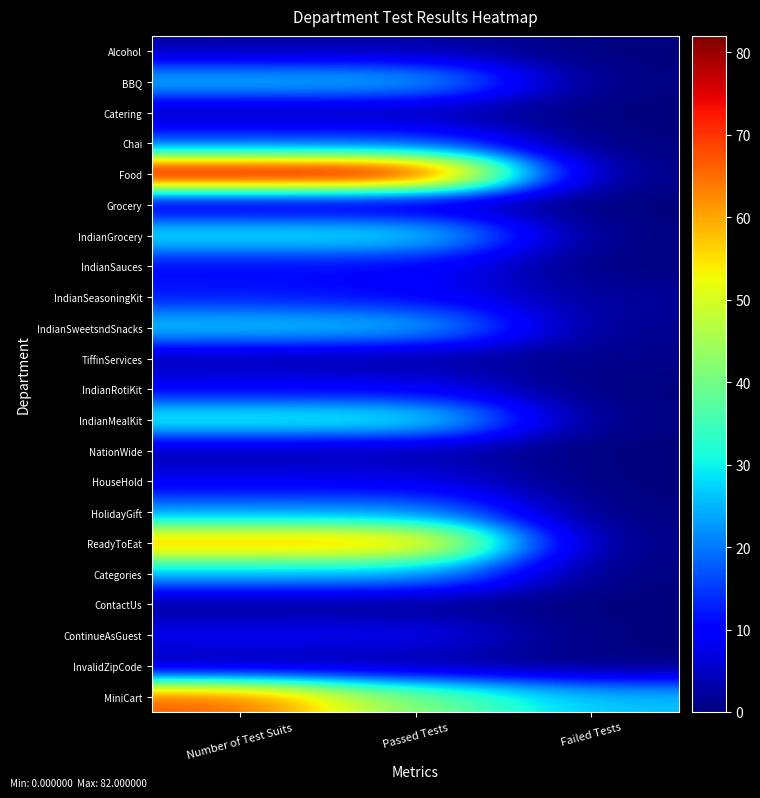

Reading left to right, list all the values displayed in this chart.

Alcohol: Number of Test Suits=3	Passed Tests=3	Failed Tests=0
BBQ: Number of Test Suits=27	Passed Tests=27	Failed Tests=0
Catering: Number of Test Suits=3	Passed Tests=3	Failed Tests=0
Chai: Number of Test Suits=16	Passed Tests=16	Failed Tests=0
Food: Number of Test Suits=82	Passed Tests=82	Failed Tests=0
Grocery: Number of Test Suits=3	Passed Tests=3	Failed Tests=0
IndianGrocery: Number of Test Suits=31	Passed Tests=31	Failed Tests=0
IndianSauces: Number of Test Suits=10	Passed Tests=10	Failed Tests=0
IndianSeasoningKit: Number of Test Suits=12	Passed Tests=10	Failed Tests=2
IndianSweetsndSnacks: Number of Test Suits=28	Passed Tests=27	Failed Tests=1
TiffinServices: Number of Test Suits=3	Passed Tests=2	Failed Tests=1
IndianRotiKit: Number of Test Suits=9	Passed Tests=9	Failed Tests=0
IndianMealKit: Number of Test Suits=33	Passed Tests=33	Failed Tests=0
NationWide: Number of Test Suits=3	Passed Tests=3	Failed Tests=0
HouseHold: Number of Test Suits=8	Passed Tests=8	Failed Tests=0
HolidayGift: Number of Test Suits=22	Passed Tests=22	Failed Tests=0
ReadyToEat: Number of Test Suits=62	Passed Tests=62	Failed Tests=0
Categories: Number of Test Suits=25	Passed Tests=25	Failed Tests=0
ContactUs: Number of Test Suits=1	Passed Tests=1	Failed Tests=0
ContinueAsGuest: Number of Test Suits=9	Passed Tests=9	Failed Tests=0
InvalidZipCode: Number of Test Suits=2	Passed Tests=2	Failed Tests=0
MiniCart: Number of Test Suits=67	Passed Tests=41	Failed Tests=26